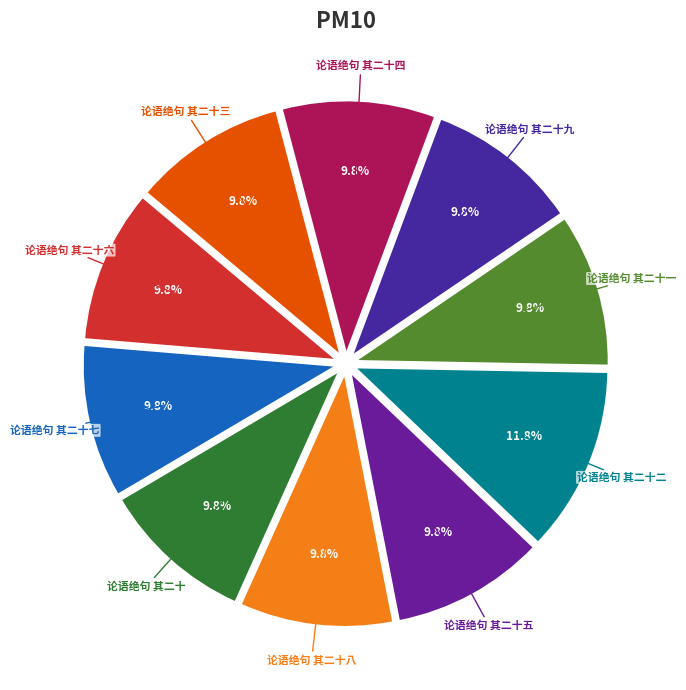

True or false: 论语绝句 其二十一 accounts for 10% of the total.

True